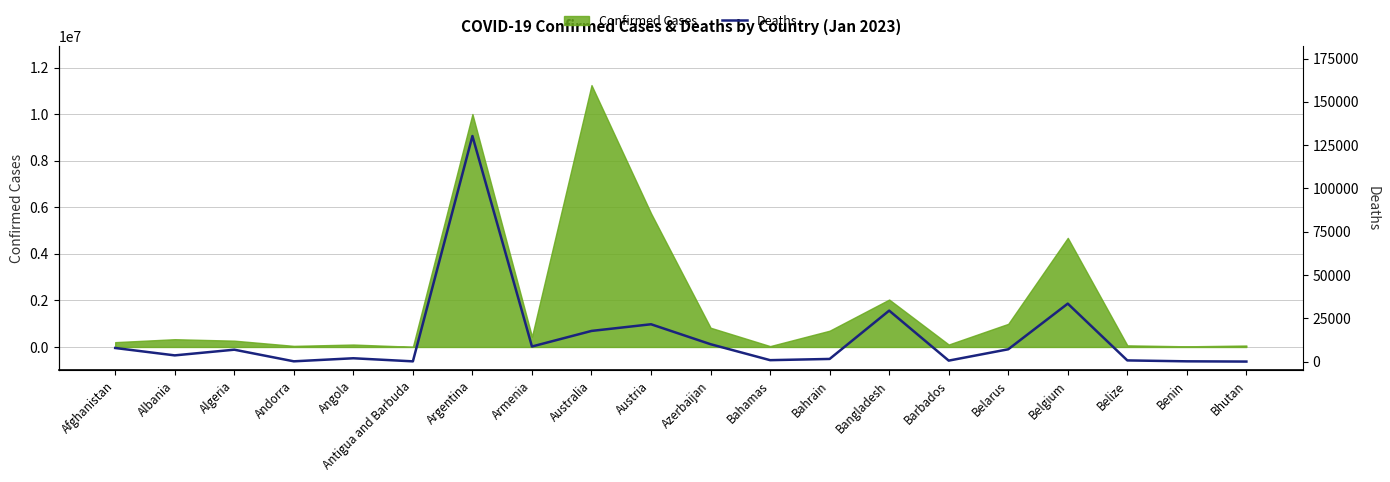

Approximately how many times larger is the value at Angola compared to Albania?

0.5